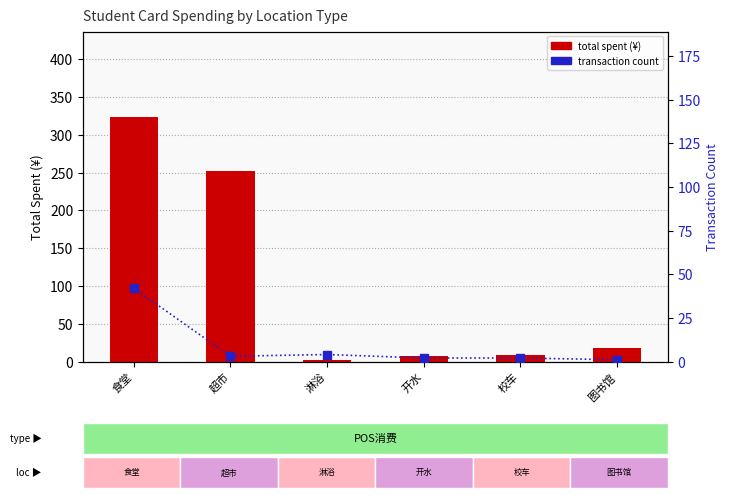

Reading left to right, what are all the values shown in this chart?

total_spent: 食堂=323.4	超市=251.6	淋浴=2.0	开水=6.9	校车=9.2	图书馆=17.3
transaction_count: 食堂=42.0	超市=3.0	淋浴=4.0	开水=2.0	校车=2.0	图书馆=1.0